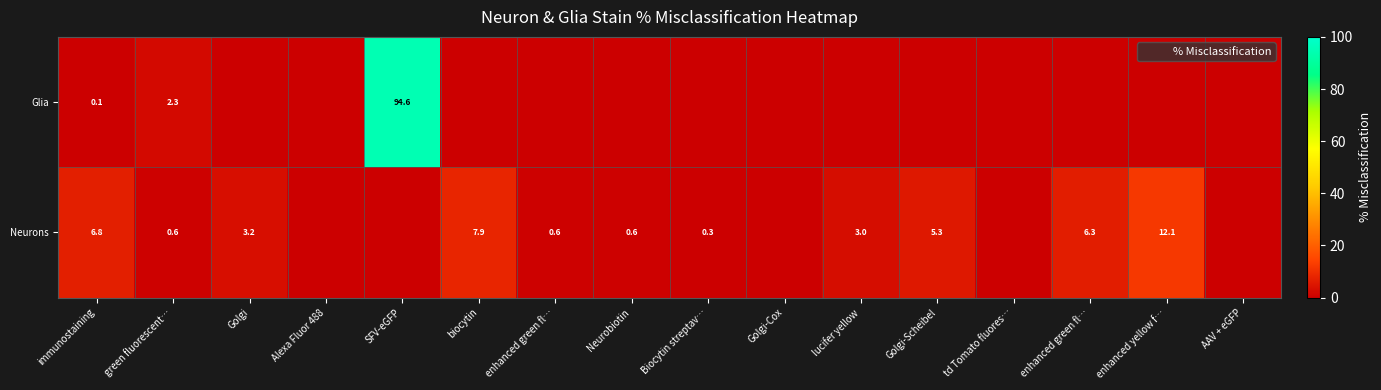

Which category has the highest value in the Glia series?

SFV-eGFP